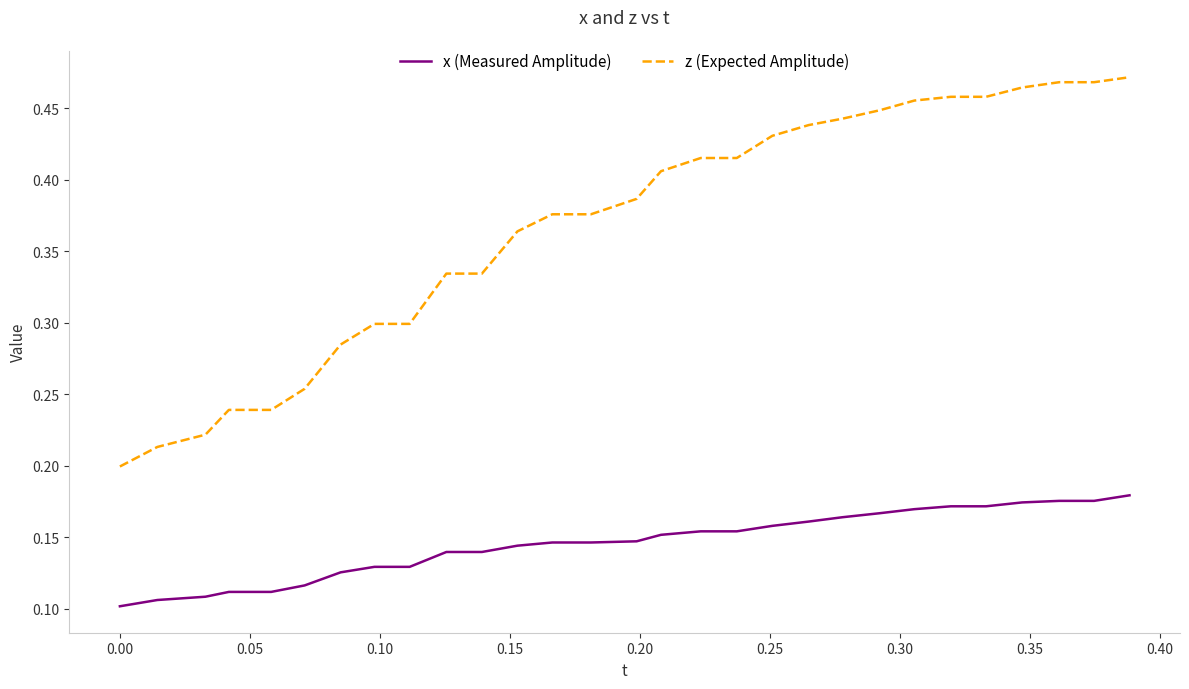

Which series has the largest total across all categories?

z (Expected Amplitude)